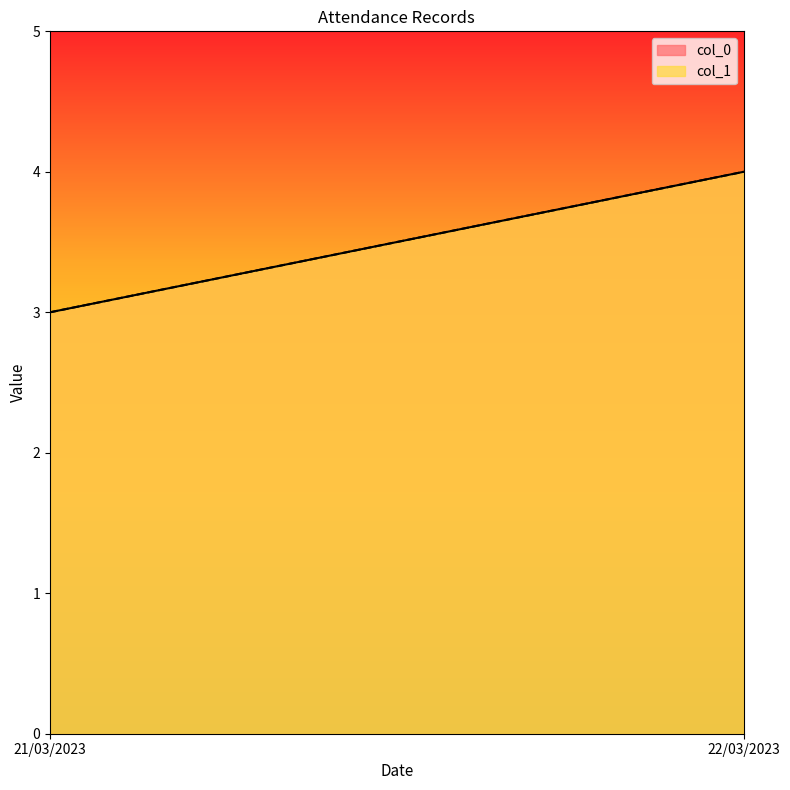

How many distinct data groups are displayed?

2